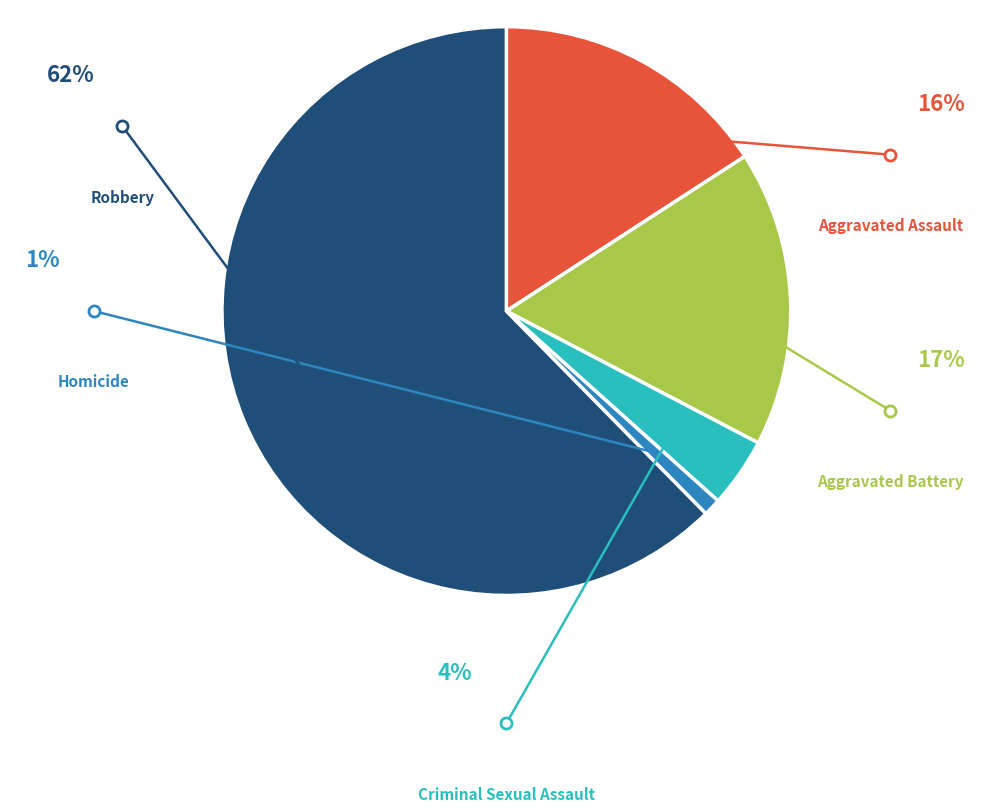

To the nearest percent, what percentage of the pie is Robbery?

62%